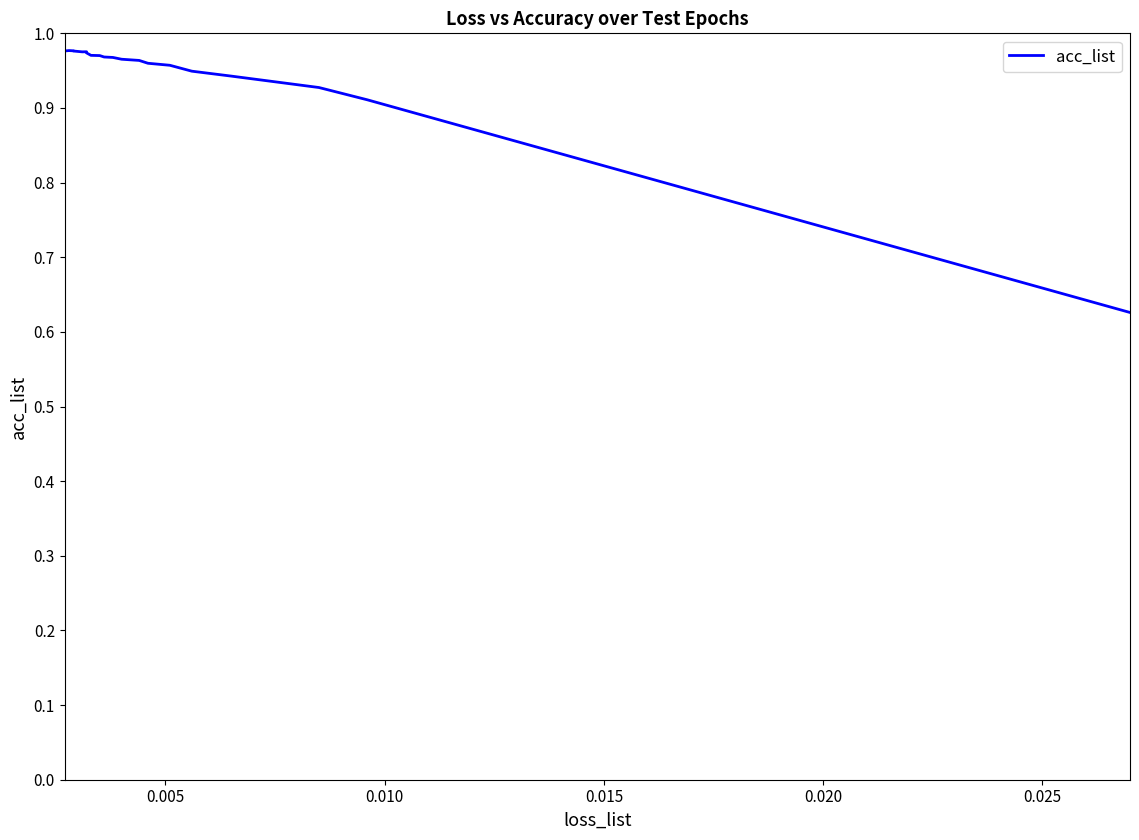

What is the average value?

0.9